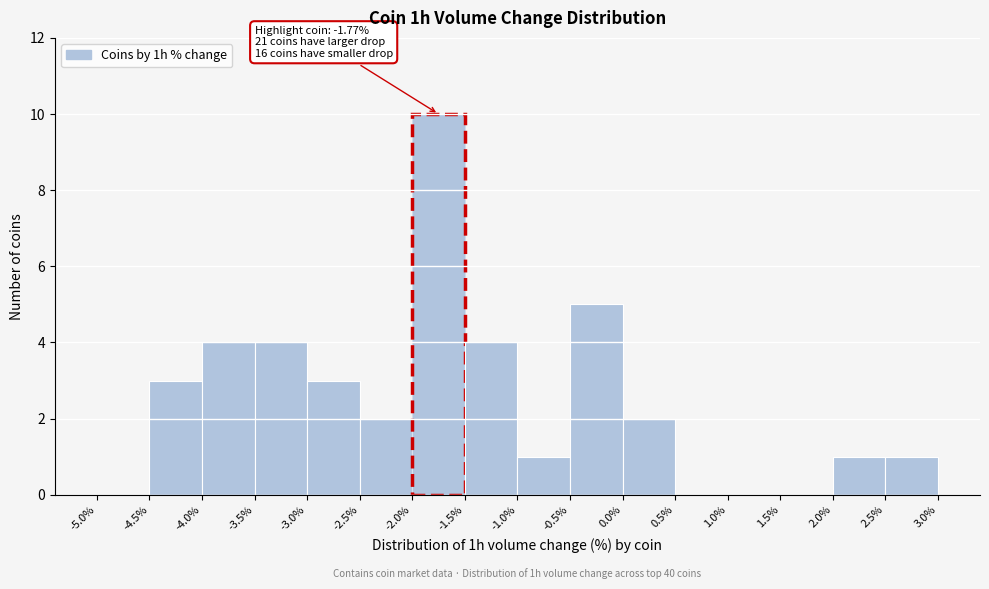

Over which range of the x-axis is the bar tallest?

-2.0% to -1.5%